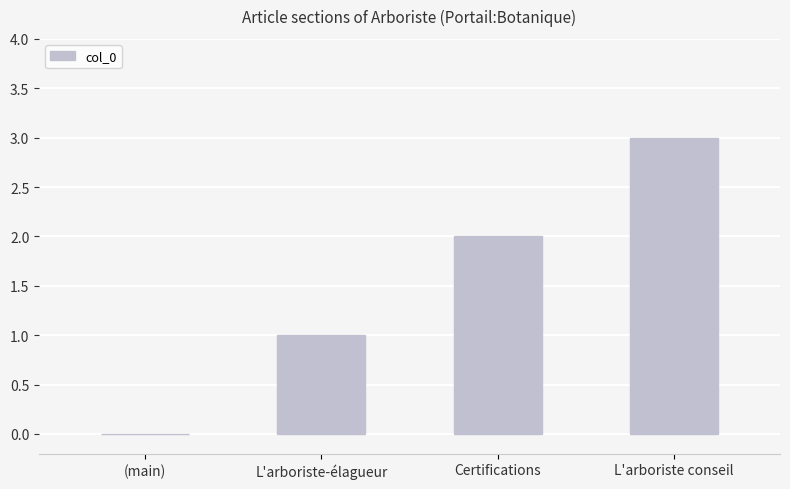

What is the greatest value displayed?

3